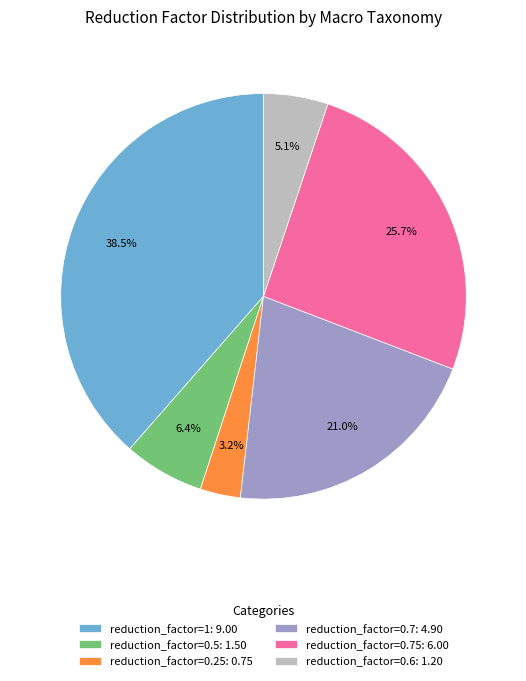

What is the ratio of the value at reduction_factor=0.7: 4.90 to the value at reduction_factor=0.75: 6.00?

0.8